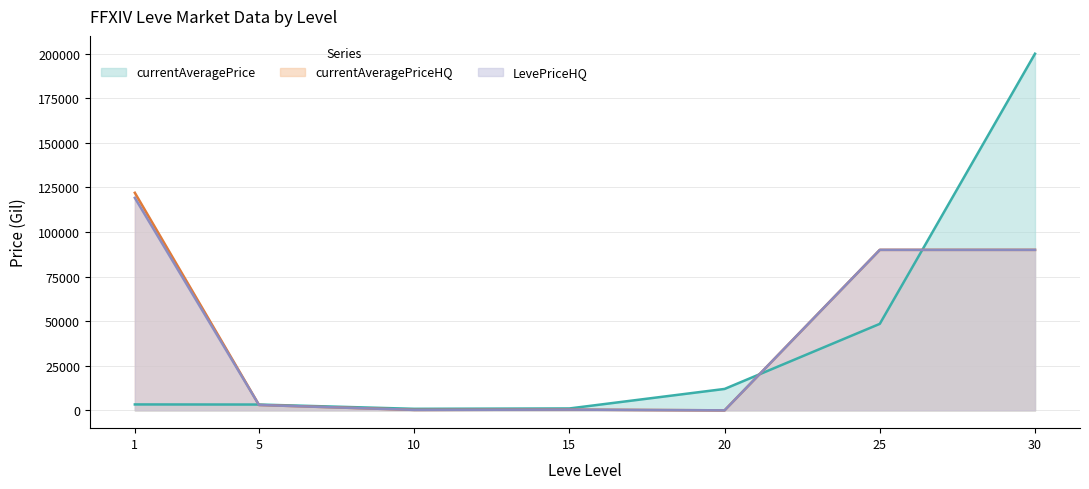

What is the value of the LevePriceHQ point at the 4th from the left?

400.0